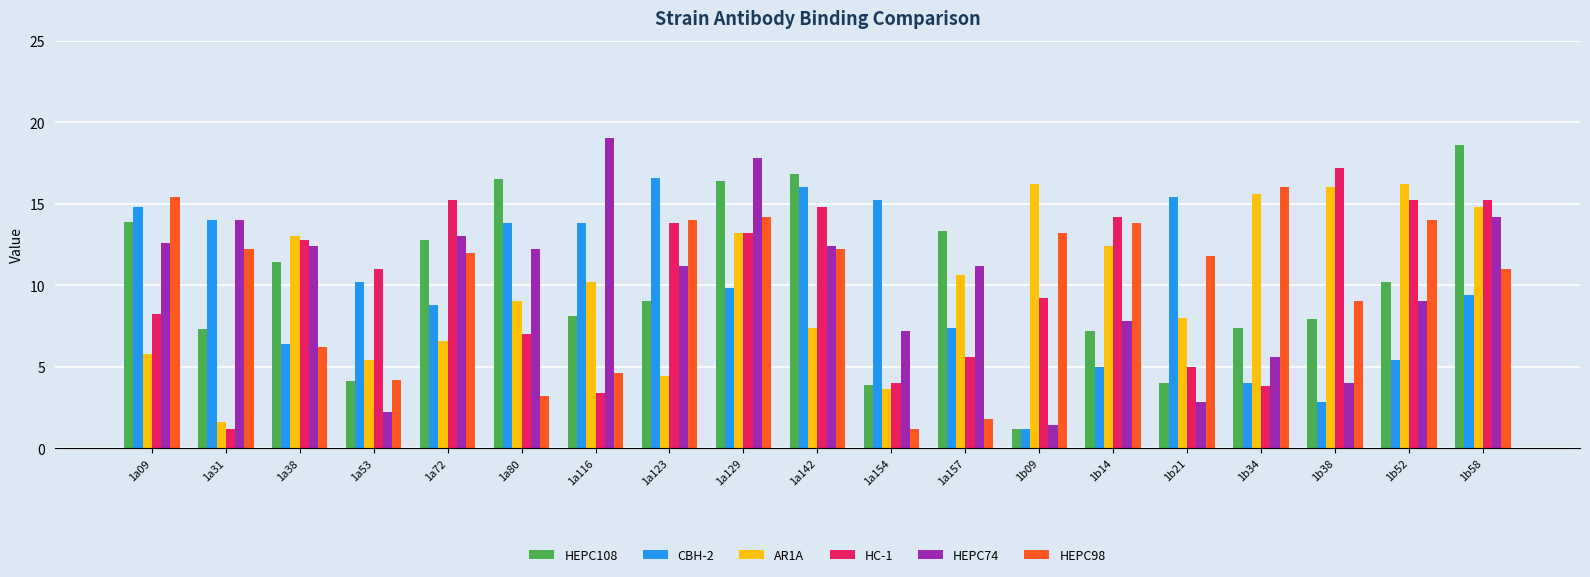

Where is HC-1 nearest to the value 9?

1b09